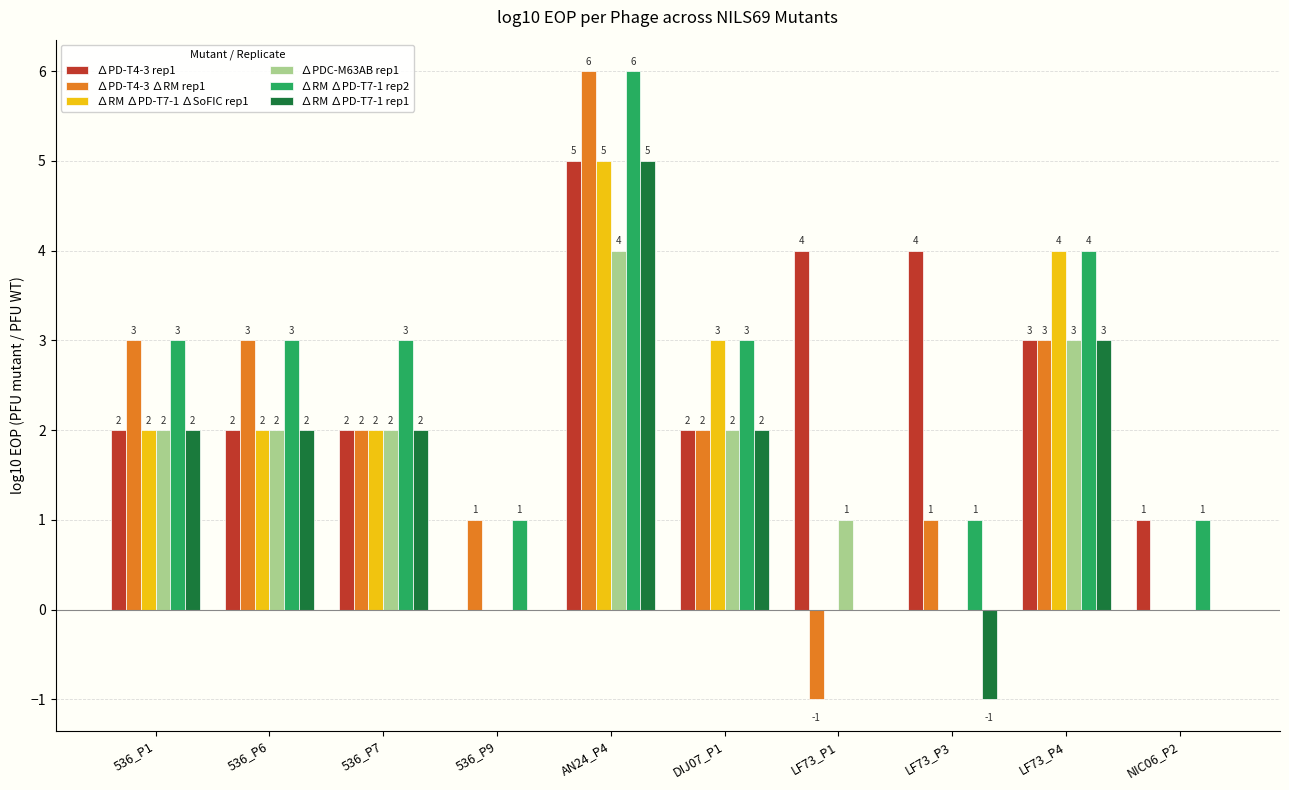

Is it true that ∆RM ∆PD-T7-1 ∆SoFIC rep1 equals 3 at 536_P7?

False